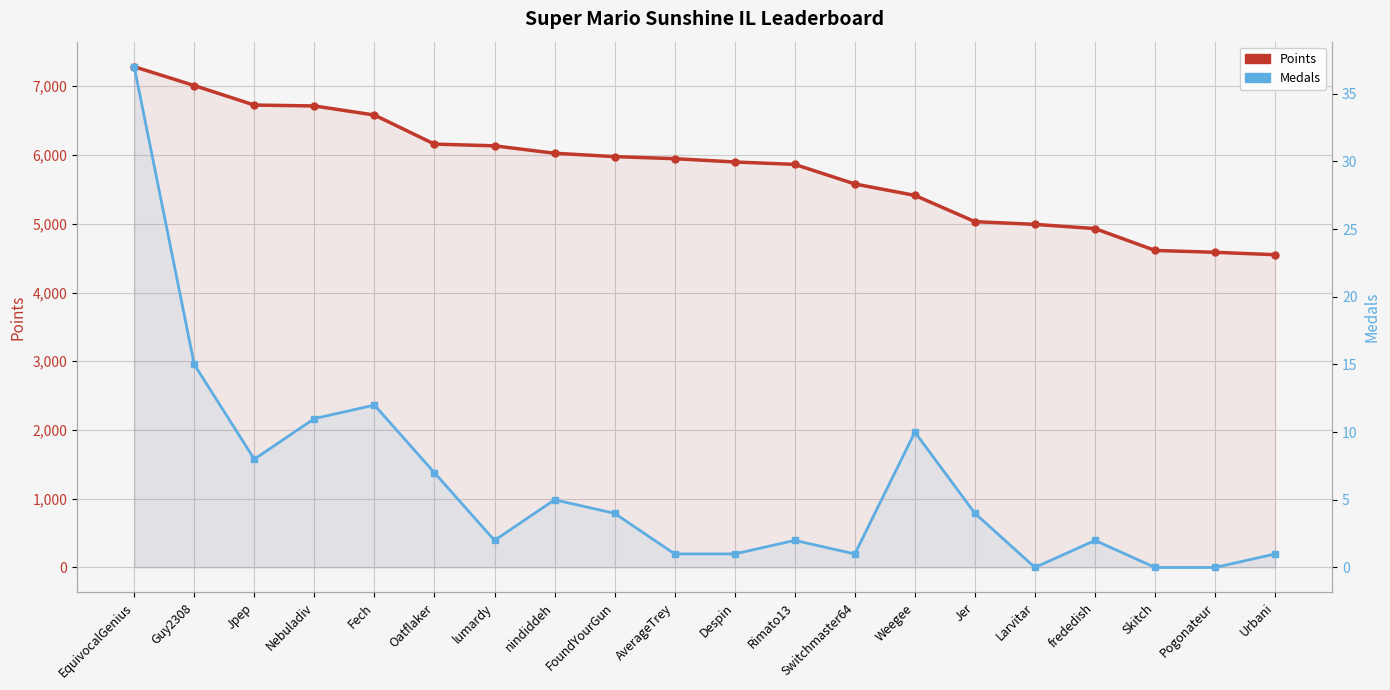

Reading left to right, transcribe all the data shown in this chart.

Points: 7285	7011	6727	6714	6582	6159	6134	6026	5977	5947	5899	5864	5579	5413	5031	4991	4930	4612	4585	4550
Medals: 37	15	8	11	12	7	2	5	4	1	1	2	1	10	4	0	2	0	0	1